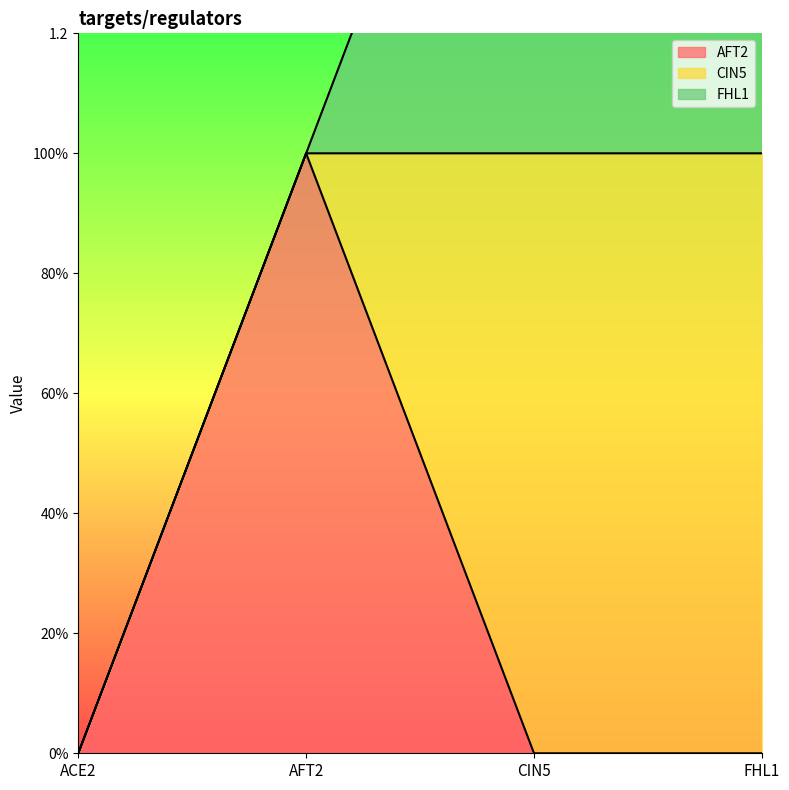

At how many categories does at least one series exceed 0?

3